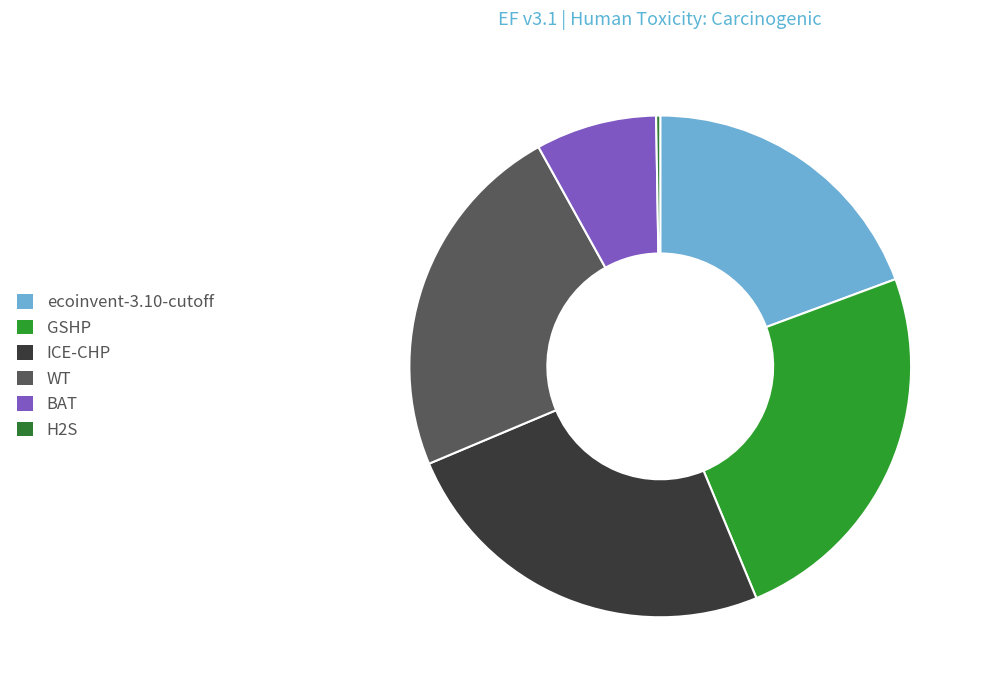

Does WT account for over 50% of the chart?

No